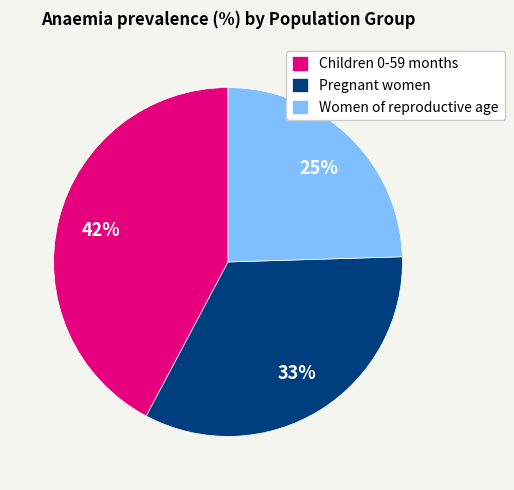

The Women of reproductive age slice represents 25% of the pie. True or false?

True